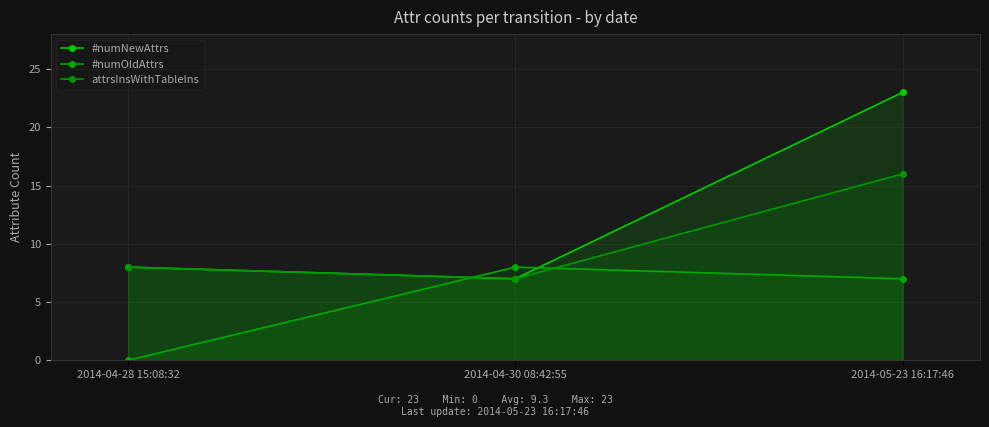

Reading right to left, list all the values displayed in this chart.

#numNewAttrs: 23	7	8
#numOldAttrs: 7	8	0
attrsInsWithTableIns: 16	7	8